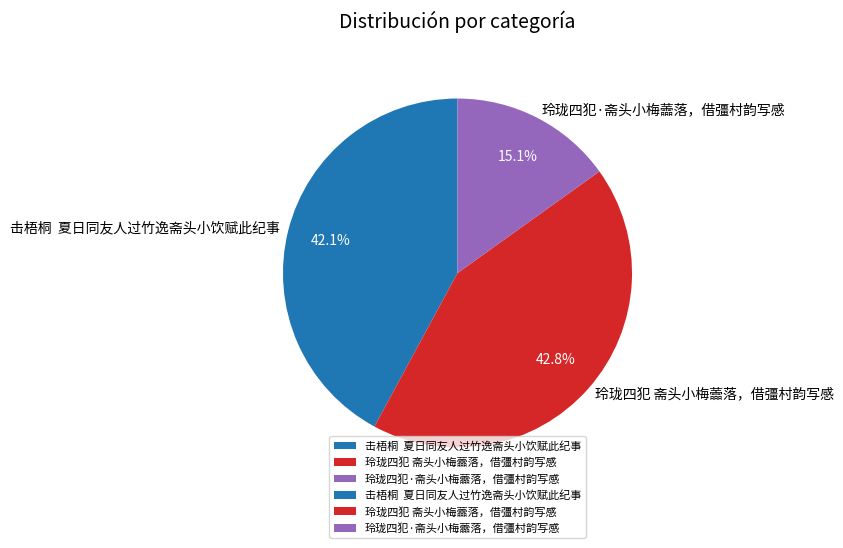

To the nearest percent, what portion does 玲珑四犯·斋头小梅蘦落，借彊村韵写感 represent?

15%